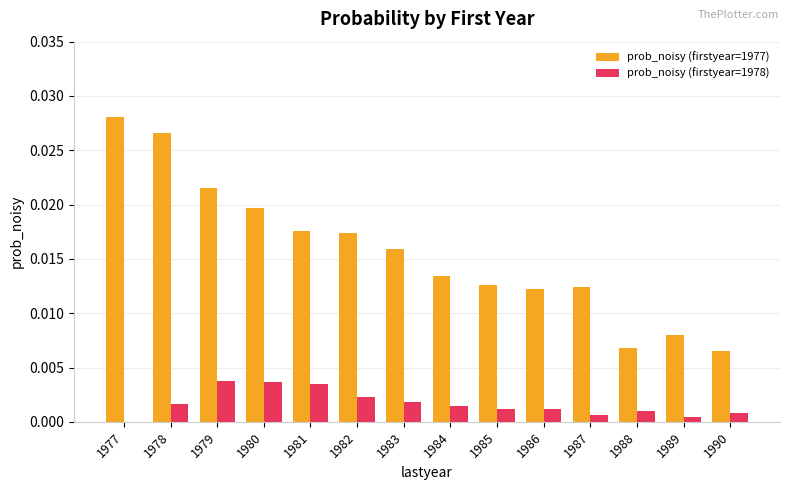

Is the value of prob_noisy (firstyear=1978) at 1987 greater than the value of prob_noisy (firstyear=1977) at 1979?

No